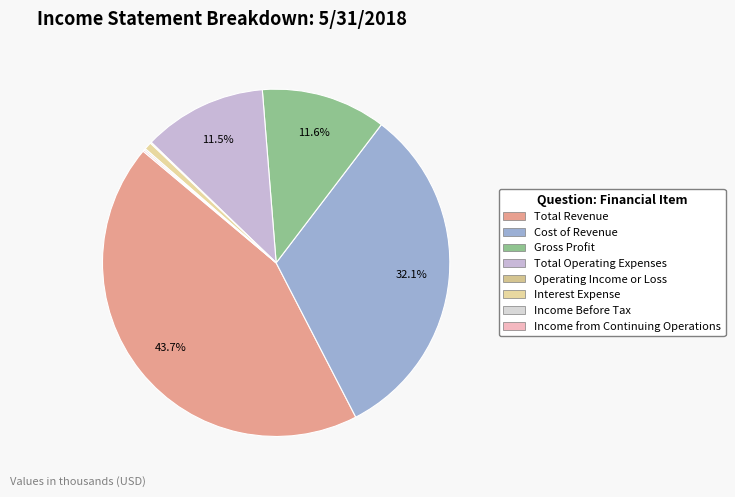

Does Cost of Revenue account for over 50% of the chart?

No